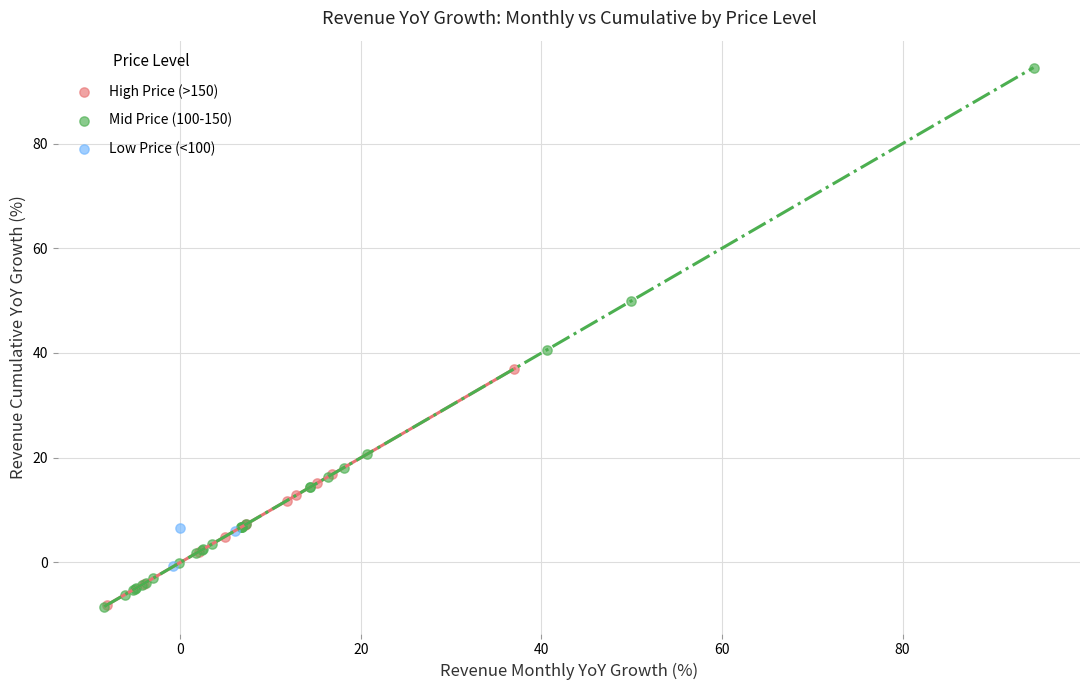

Which series reaches the maximum Y coordinate?

Mid Price (100-150)